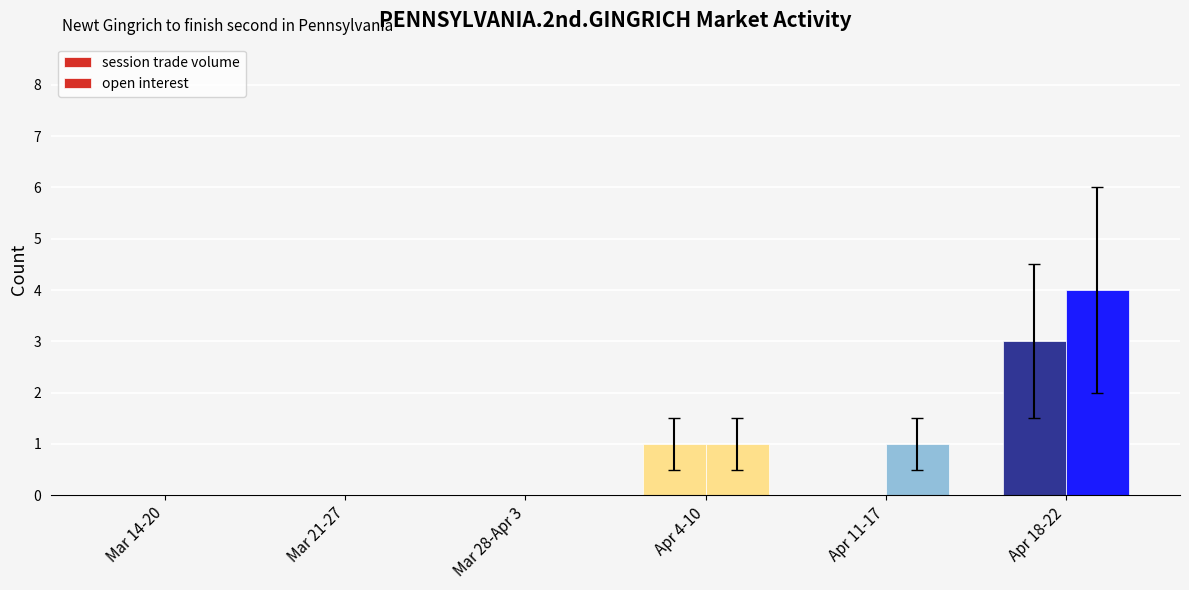

Rank the series by their maximum value, from highest to lowest.

open interest, session trade volume